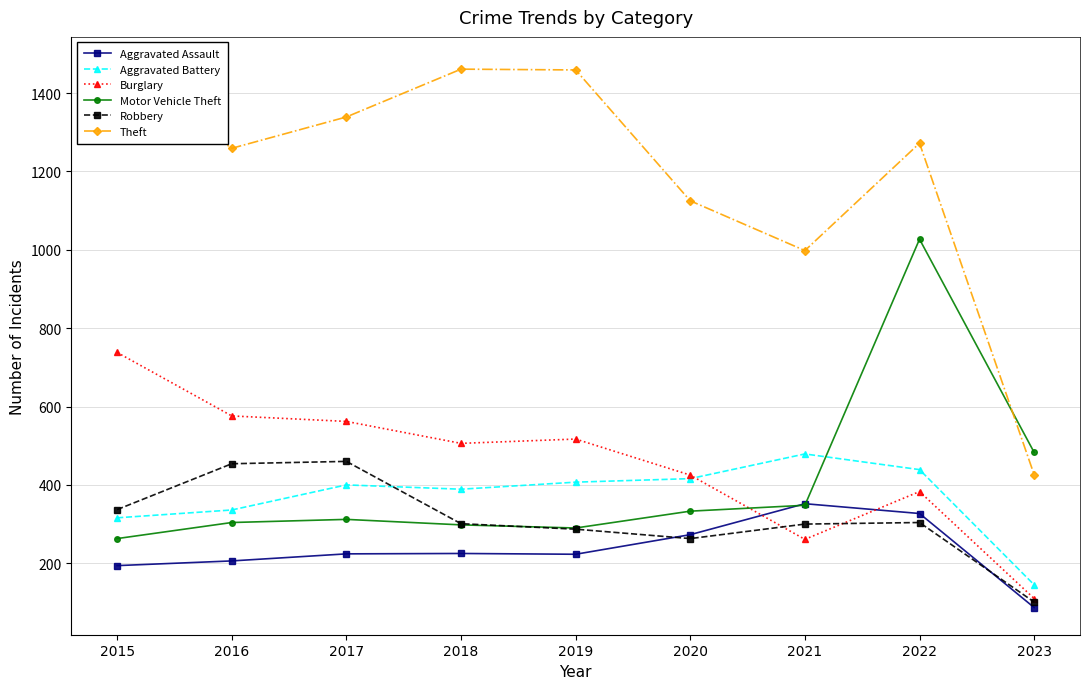

At which label does Theft reach its peak?

2015